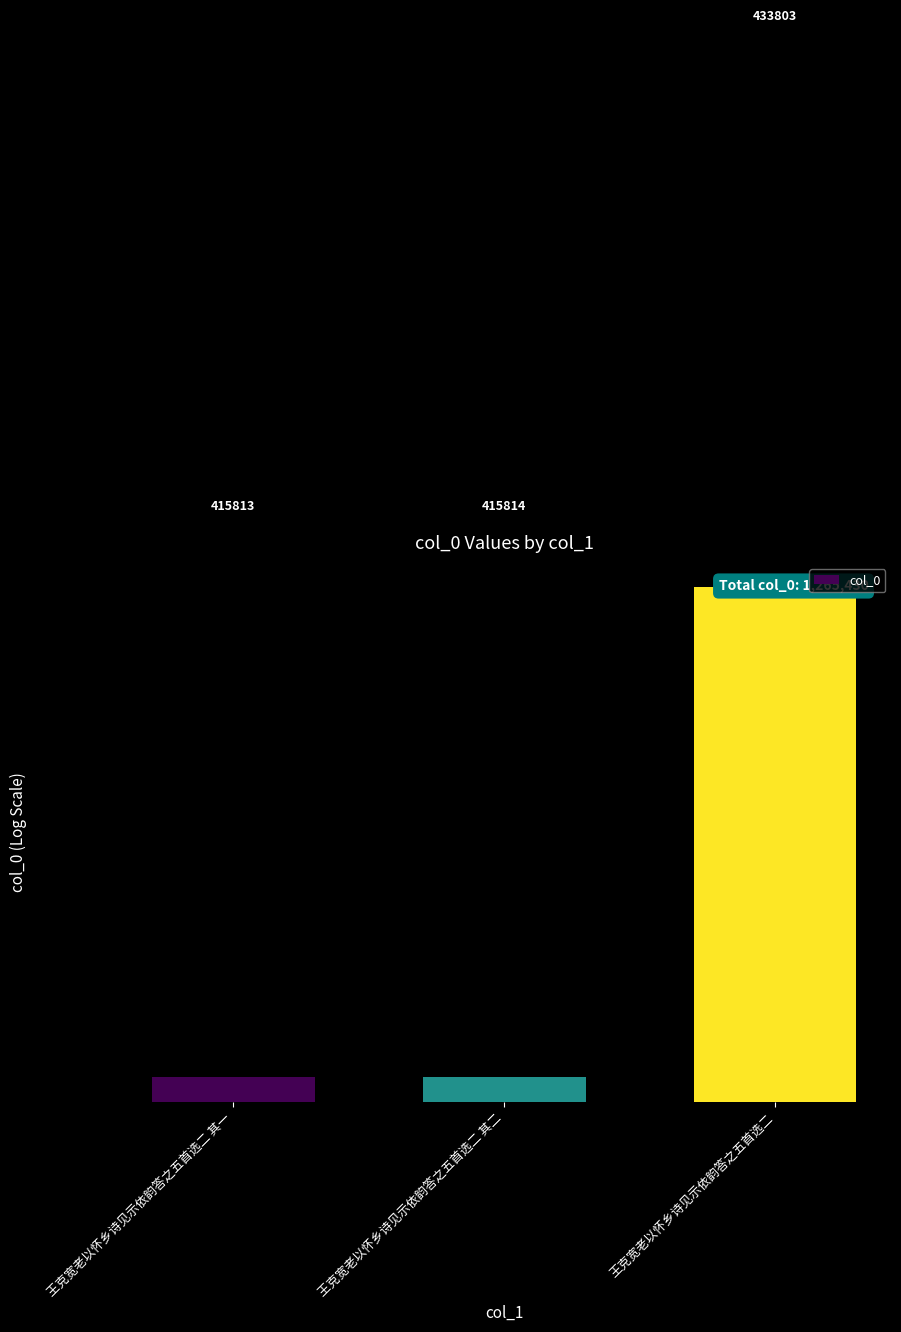

What is the difference between the maximum and second lowest values?

17989